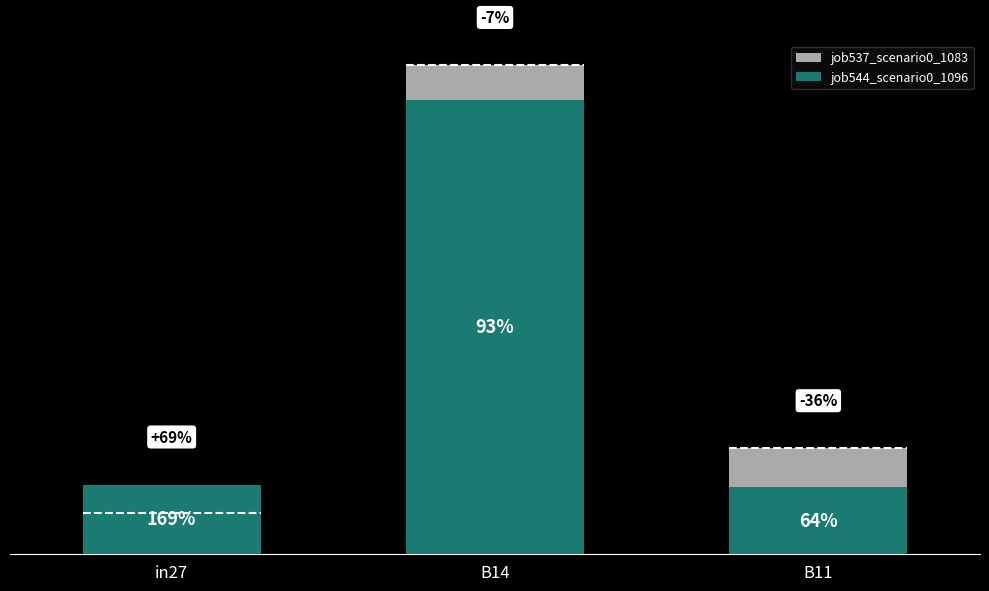

What is the sum of the job537_scenario0_1083 values at B14 and B11?

0.6